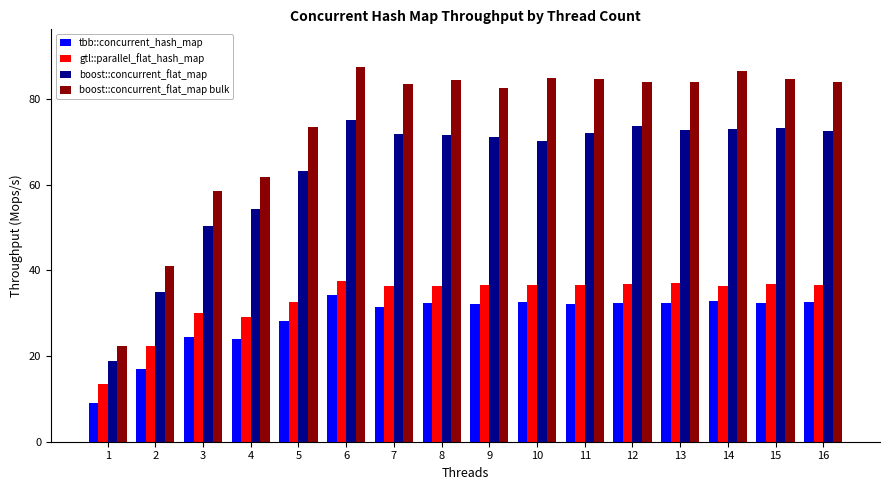

What are all the series names shown in the legend?

tbb::concurrent_hash_map, gtl::parallel_flat_hash_map, boost::concurrent_flat_map, boost::concurrent_flat_map bulk